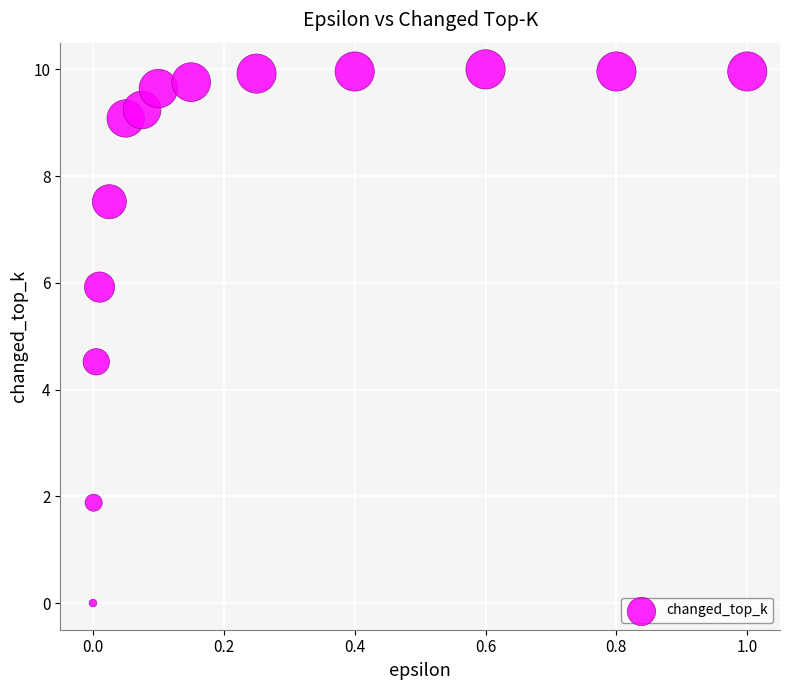

What Y value in the scatter plot is closest to 5?

4.5